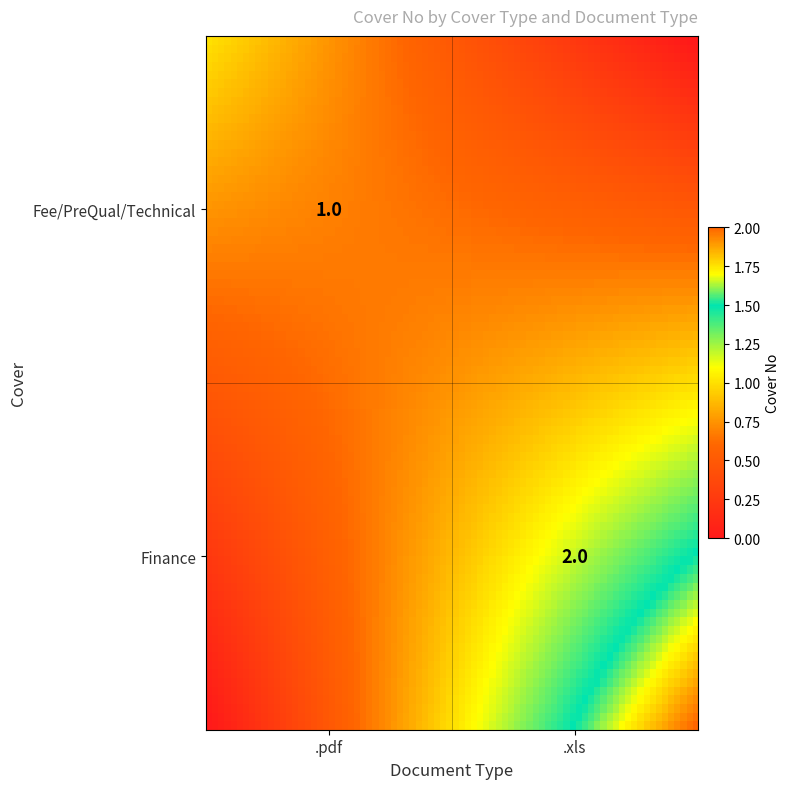

List the series in order of their peak value, highest first.

Finance, Fee/PreQual/Technical